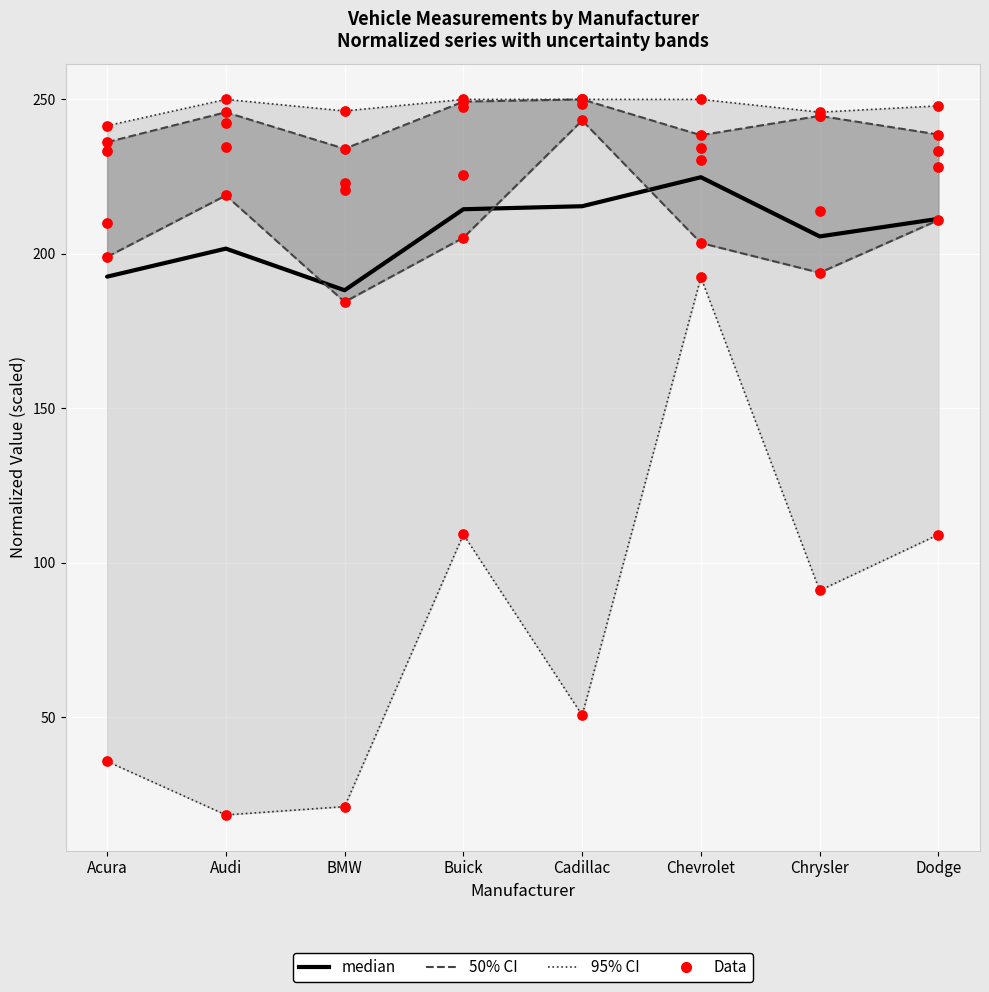

At how many categories does at least one series exceed 87?

8